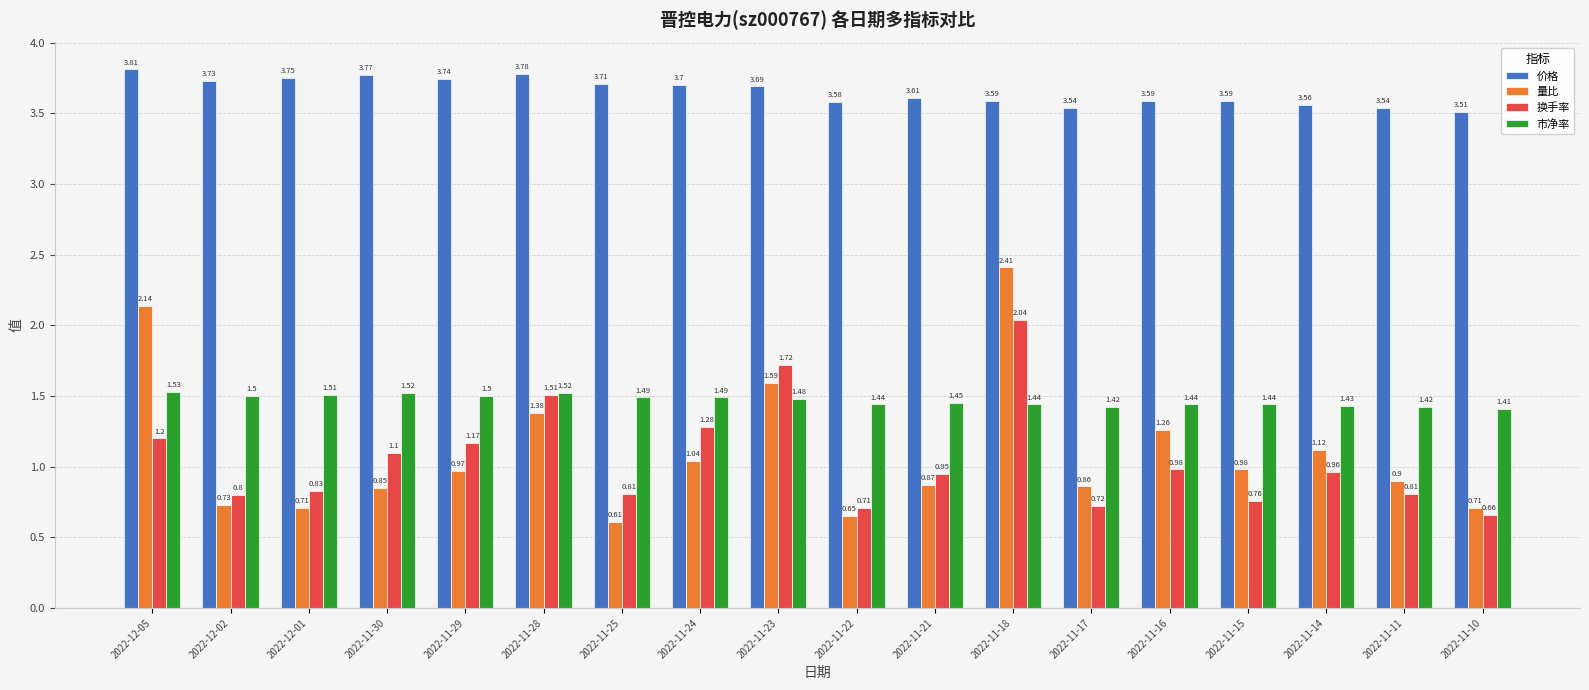

Rank the series by their maximum value, from lowest to highest.

市净率, 换手率, 量比, 价格